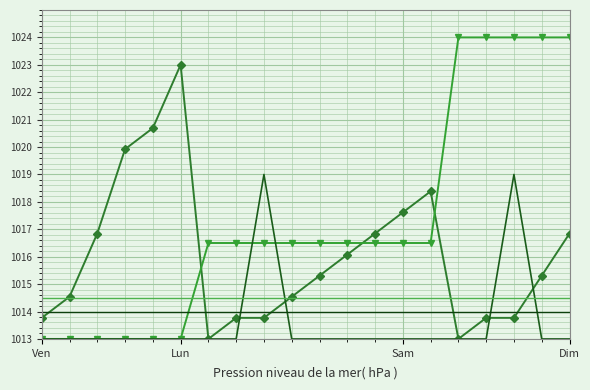

How many distinct data groups are displayed?

5